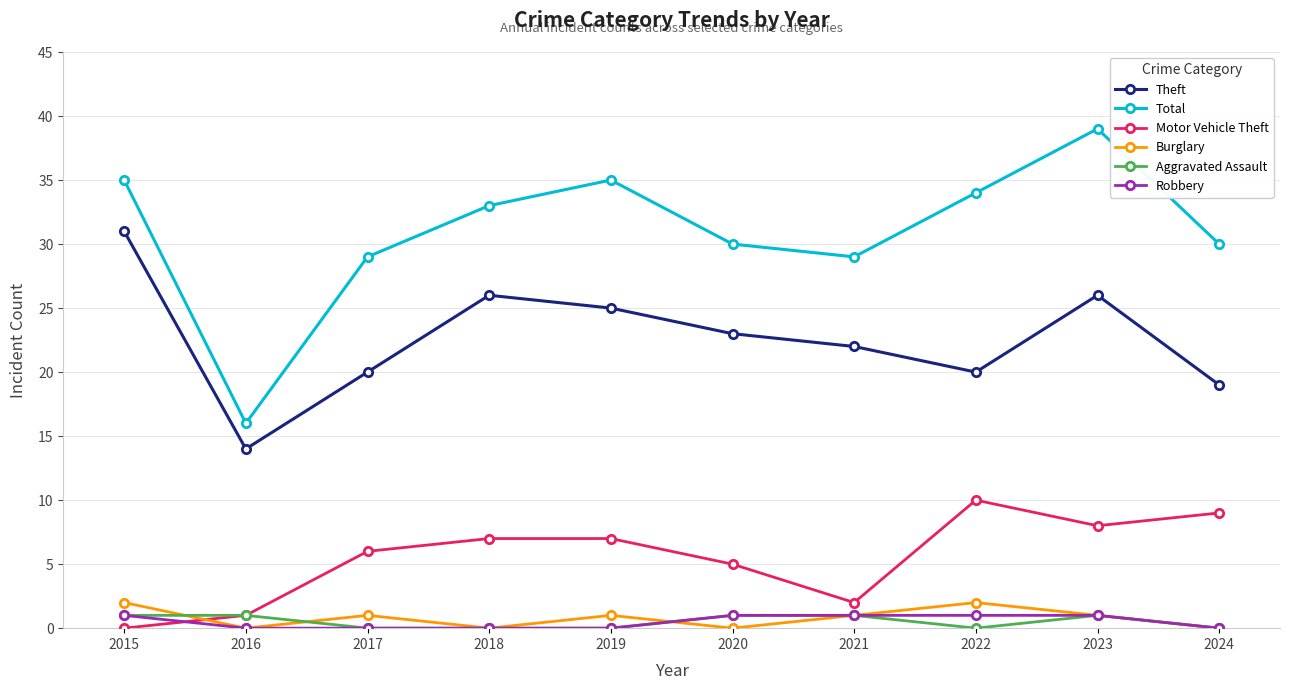

Is it true that Motor Vehicle Theft equals 1 at 2016?

True